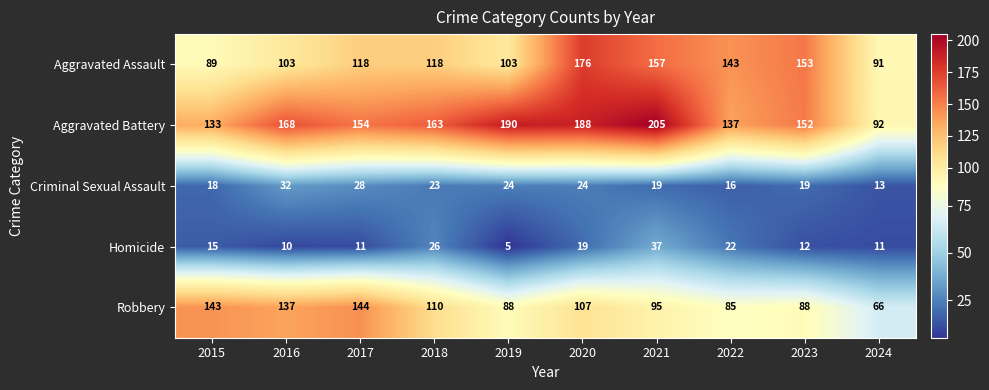

What is the lowest value of the Homicide series?

5